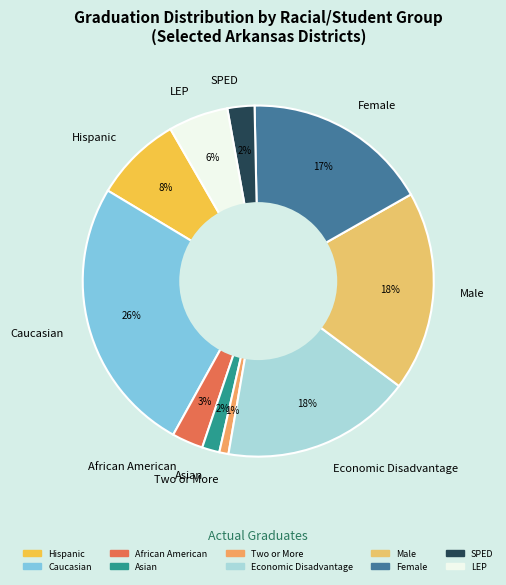

The Asian slice represents 2% of the pie. True or false?

True